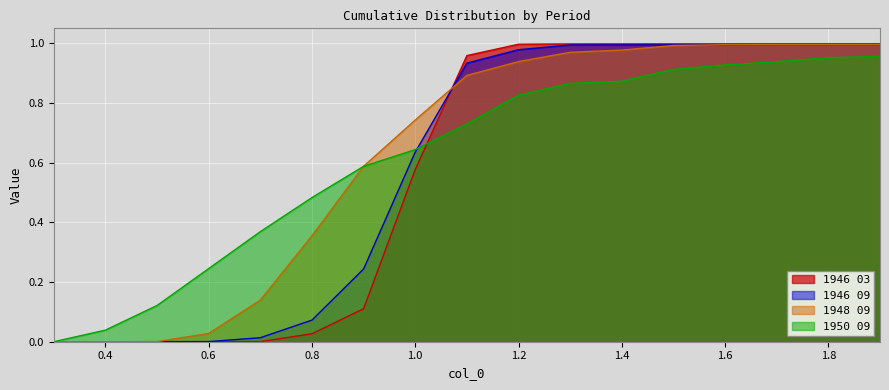

How many times do 1948 09 and 1946 03 cross each other?

1